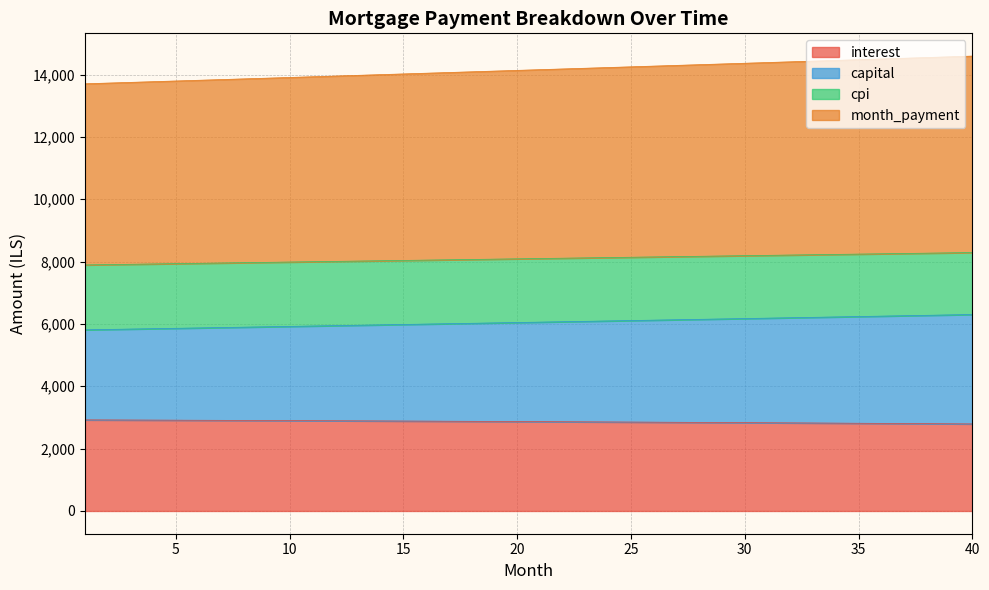

What are all the series names shown in the legend?

interest, capital, cpi, month_payment